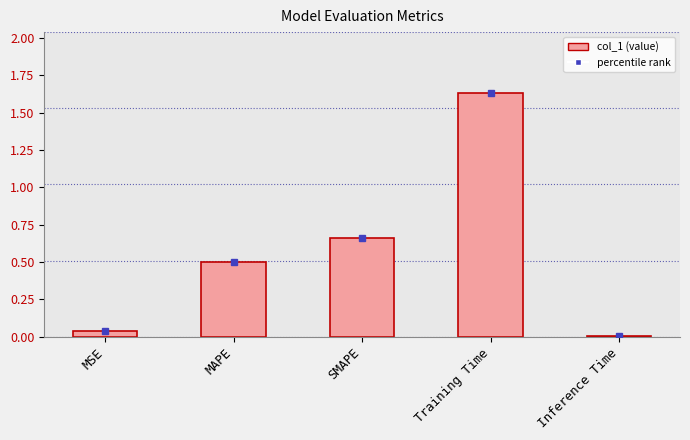

At which label is the value closest to 0?

Inference Time